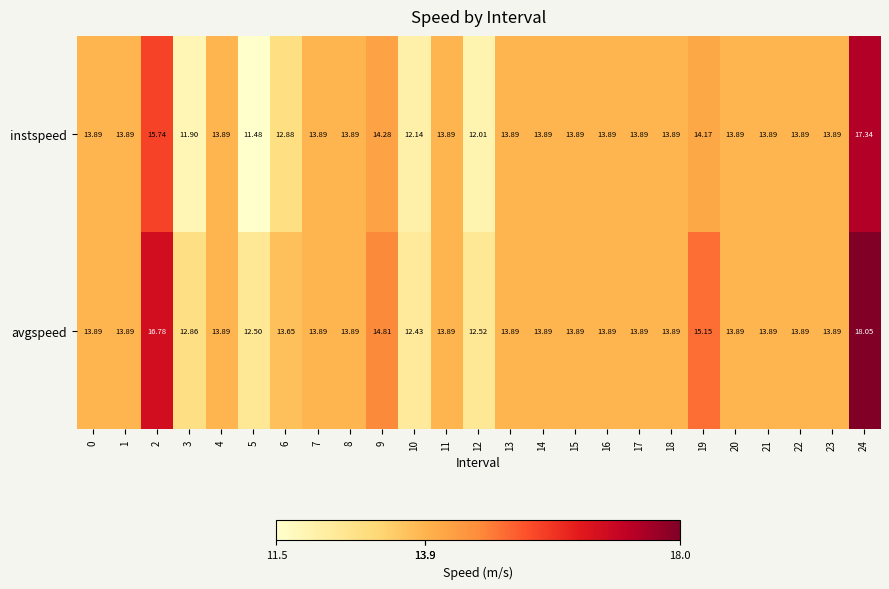

At how many categories does at least one series exceed 17?

1